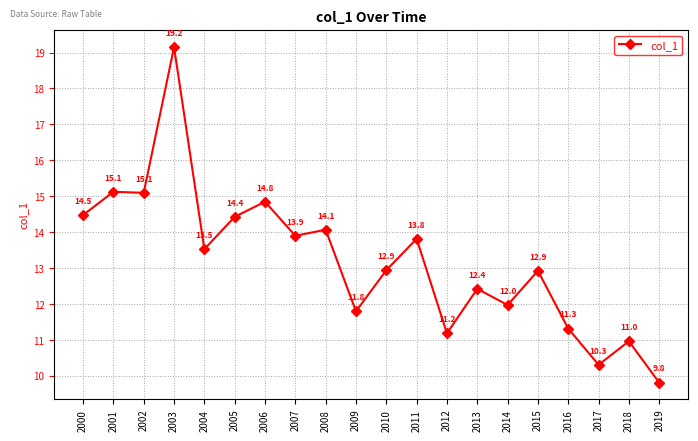

How many interior local valleys (lower than both neighbors) does the data have?

7